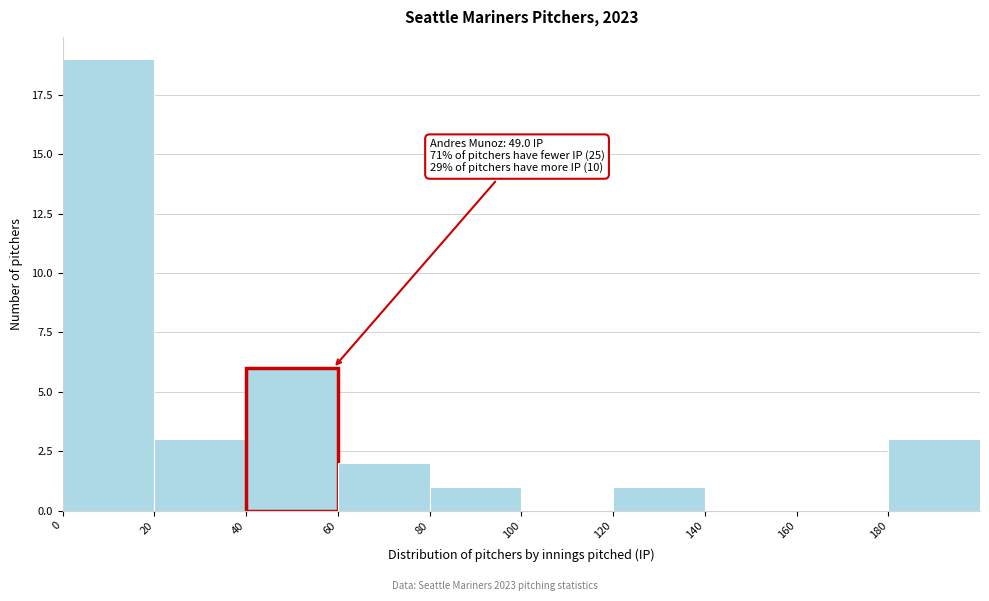

Which range on the x-axis has the tallest bar?

0 to 20